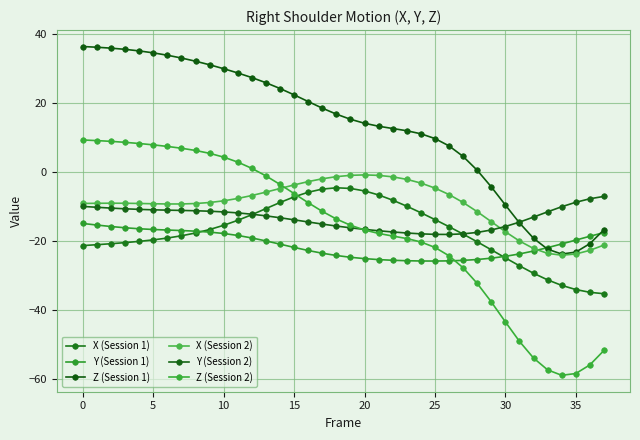

Reading right to left, what are all the values shown in this chart?

X (Session 1): -35.2	-34.8	-34.0	-32.8	-31.2	-29.2	-27.1	-24.8	-22.4	-20.1	-17.9	-15.8	-13.7	-11.7	-9.8	-8.1	-6.6	-5.4	-4.7	-4.5	-4.9	-5.8	-7.1	-8.8	-10.5	-12.3	-13.9	-15.4	-16.6	-17.6	-18.4	-19.0	-19.6	-20.0	-20.4	-20.7	-21.0	-21.2
Y (Session 1): -17.5	-18.5	-19.6	-20.8	-21.8	-22.8	-23.7	-24.3	-24.9	-25.3	-25.5	-25.7	-25.7	-25.7	-25.6	-25.5	-25.3	-25.0	-24.6	-24.1	-23.4	-22.7	-21.8	-20.8	-19.9	-19.0	-18.3	-17.7	-17.3	-17.1	-16.9	-16.7	-16.6	-16.4	-16.1	-15.7	-15.3	-14.8
Z (Session 1): -16.7	-20.7	-23.1	-23.7	-22.3	-19.1	-14.7	-9.5	-4.2	0.6	4.6	7.6	9.8	11.2	12.0	12.7	13.3	14.2	15.4	16.8	18.6	20.5	22.4	24.3	25.9	27.4	28.8	30.0	31.1	32.2	33.1	33.9	34.6	35.2	35.6	36.0	36.2	36.4
X (Session 2): -21.1	-22.6	-23.7	-24.0	-23.5	-22.1	-19.9	-17.2	-14.3	-11.4	-8.7	-6.5	-4.6	-3.1	-2.1	-1.3	-0.9	-0.8	-0.9	-1.3	-1.9	-2.7	-3.7	-4.7	-5.7	-6.7	-7.6	-8.3	-8.8	-9.1	-9.2	-9.2	-9.1	-9.0	-9.0	-9.0	-9.0	-9.0
Y (Session 2): -7.0	-7.7	-8.7	-10.0	-11.5	-13.0	-14.4	-15.7	-16.7	-17.4	-17.8	-18.0	-18.0	-17.8	-17.6	-17.3	-16.9	-16.5	-16.1	-15.6	-15.0	-14.4	-13.8	-13.2	-12.6	-12.1	-11.8	-11.5	-11.3	-11.1	-11.1	-11.0	-10.9	-10.7	-10.6	-10.4	-10.1	-9.9
Z (Session 2): -51.6	-55.8	-58.3	-58.8	-57.2	-53.8	-49.0	-43.3	-37.5	-32.2	-27.7	-24.2	-21.8	-20.2	-19.2	-18.5	-17.7	-16.7	-15.3	-13.5	-11.3	-8.8	-6.2	-3.5	-1.0	1.1	2.9	4.4	5.5	6.3	7.0	7.5	7.9	8.3	8.7	9.0	9.2	9.4